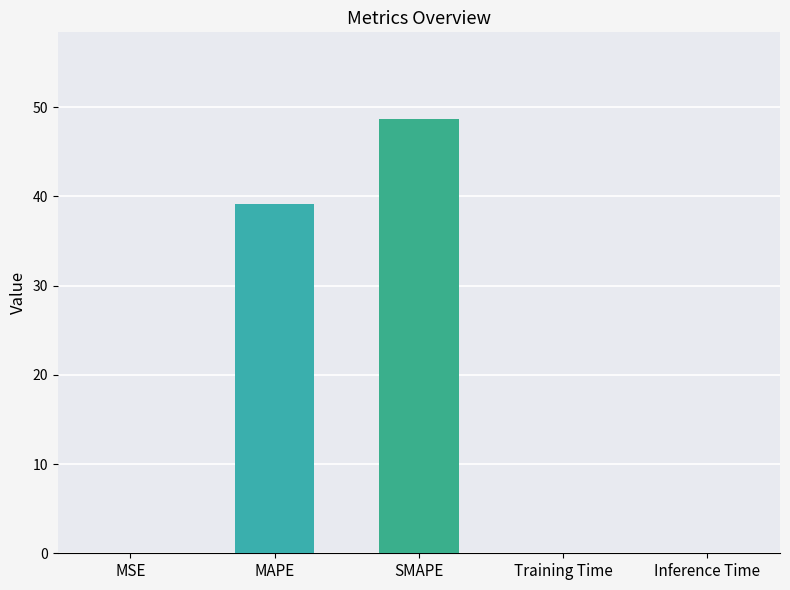

Where is the data nearest to the value 24?

MAPE